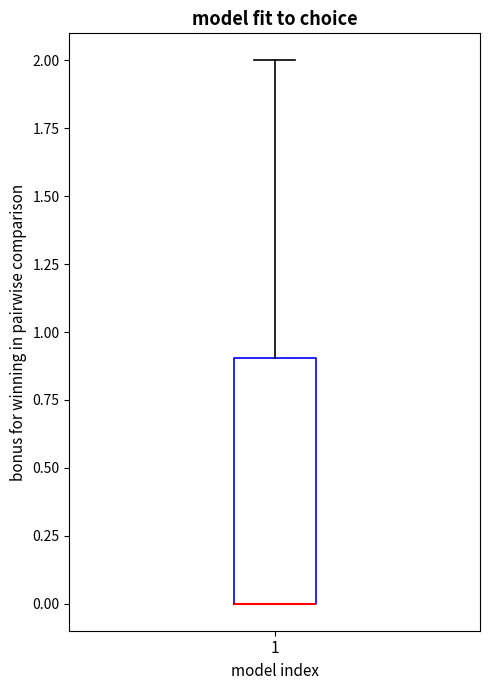

Where is the upper edge of the box at x = 1 on the y-axis? The values are not printed on the chart, so give them approximately, as read against the axis.

0.9